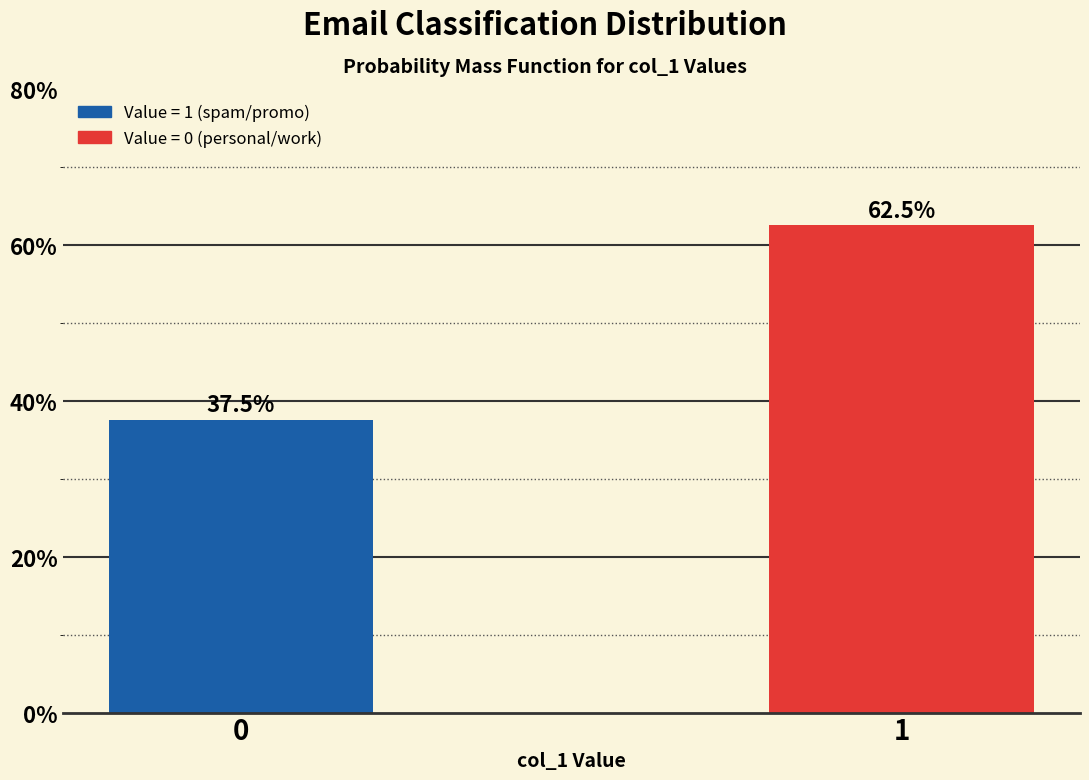

Reading right to left, transcribe all the data shown in this chart.

62.5	37.5